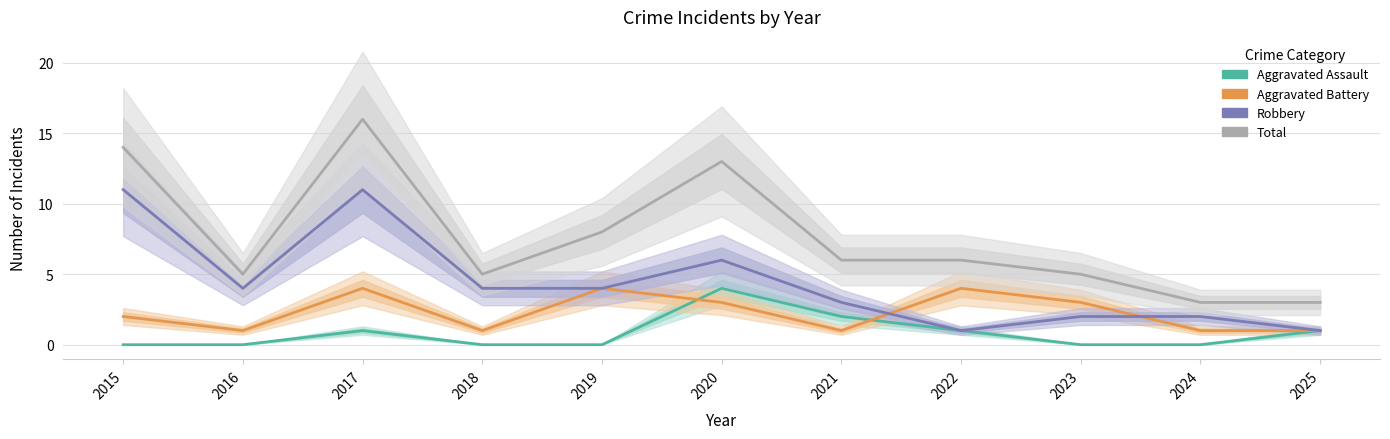

What is the difference between the maximum and minimum values in the Aggravated Battery series?

3